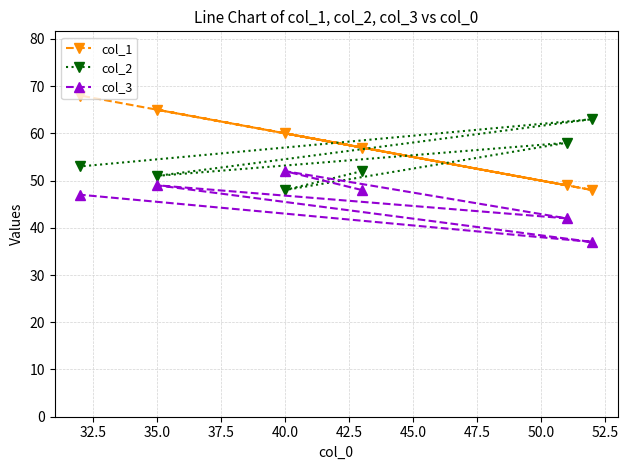

Which series has the largest total across all categories?

col_1